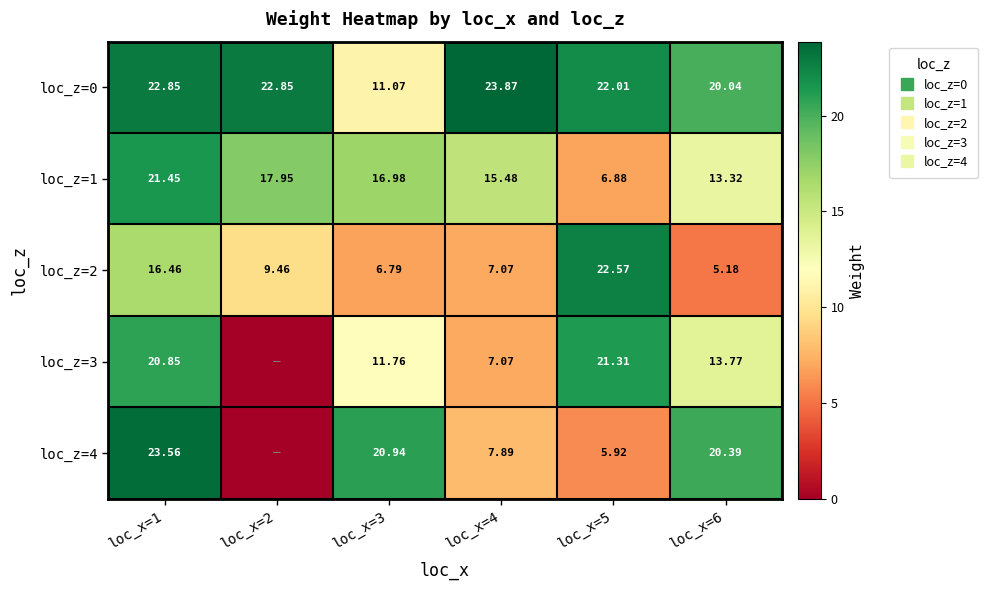

The loc_z=4 series shows 23.6 at loc_x=1. True or false?

True